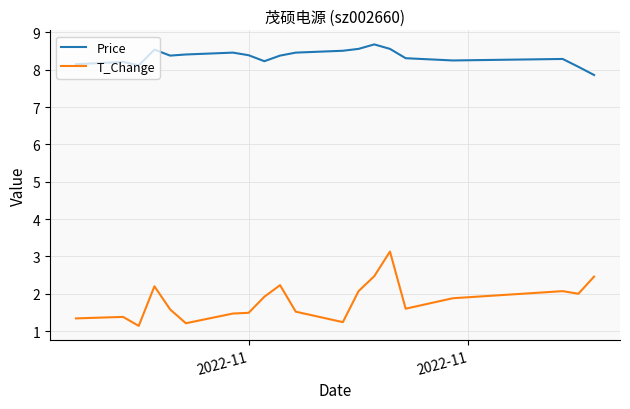

How many lines are shown in the chart?

2